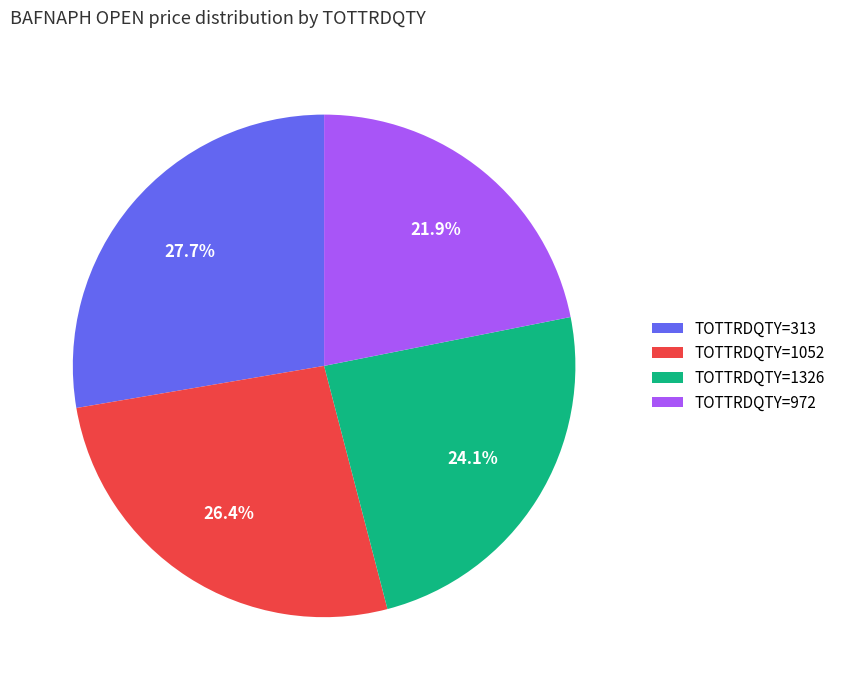

Which category has the biggest portion of the pie?

TOTTRDQTY=313